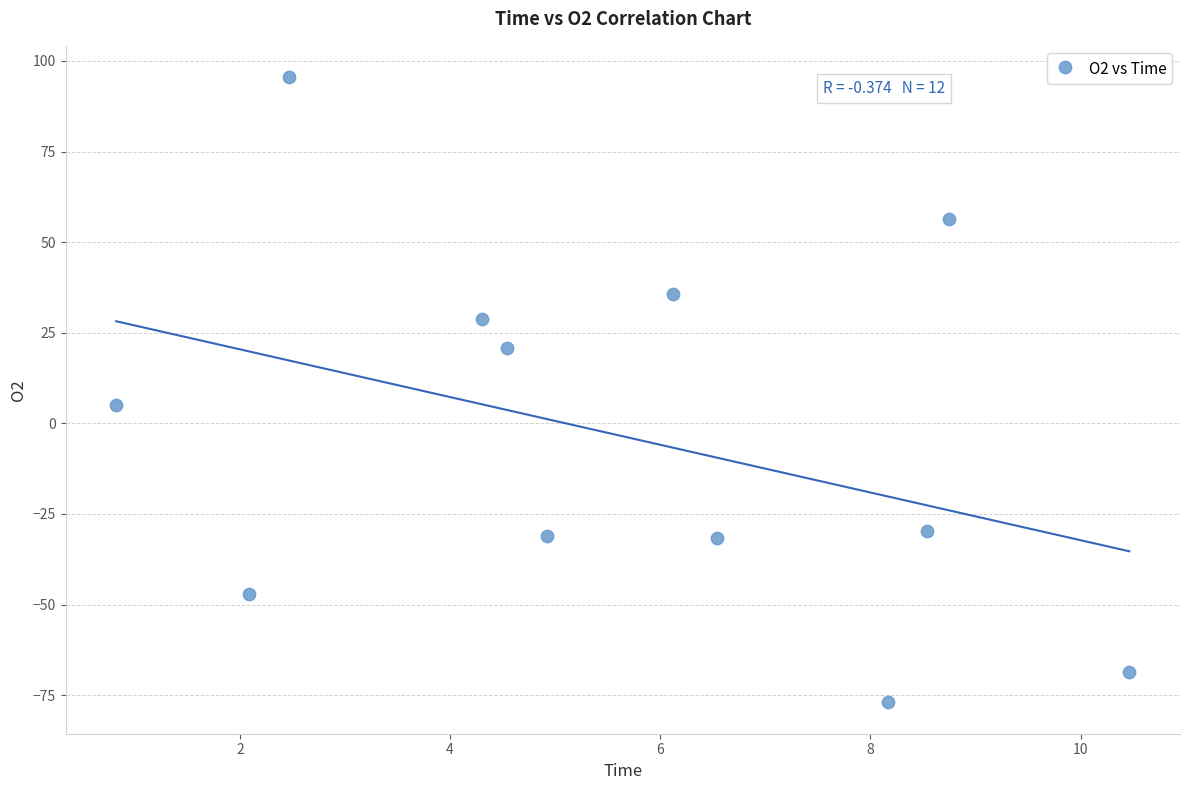

What is the average Y value?

-3.6